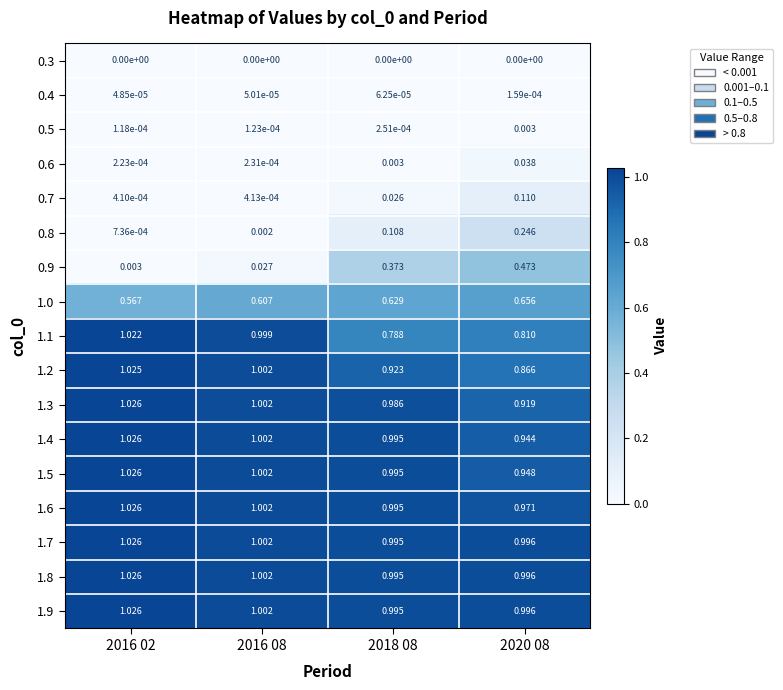

Is the value of 0.3 at 2018 08 greater than the value of 1.3 at 2020 08?

No